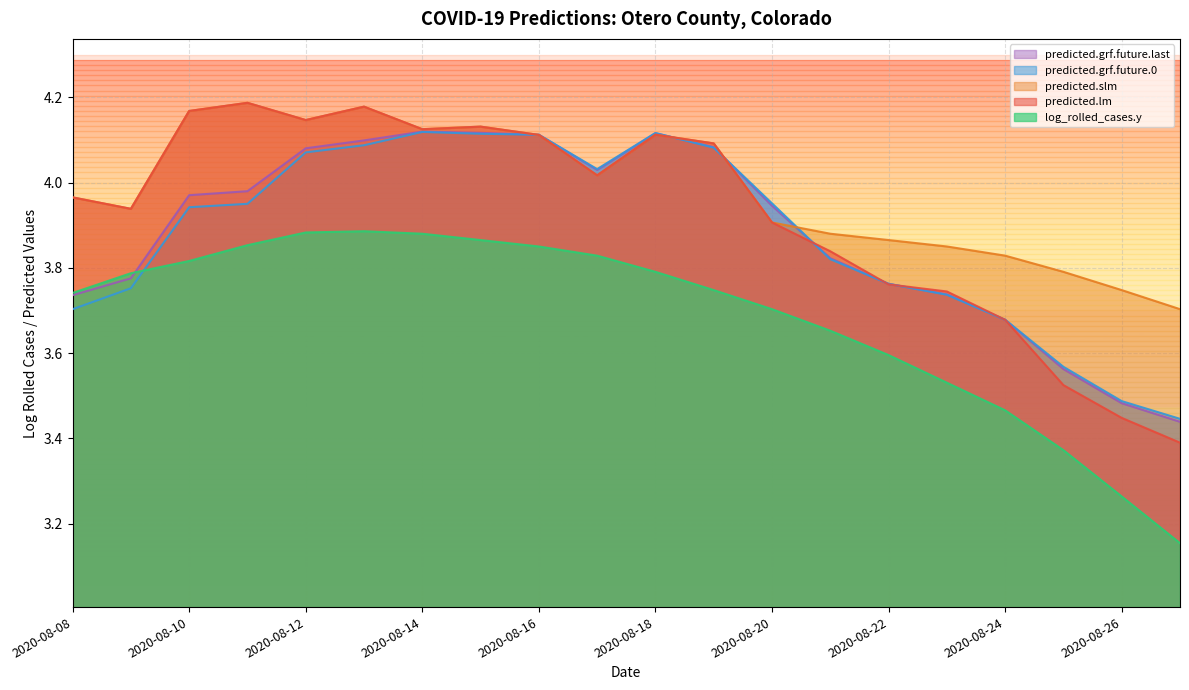

Which series has the largest total across all categories?

predicted.slm